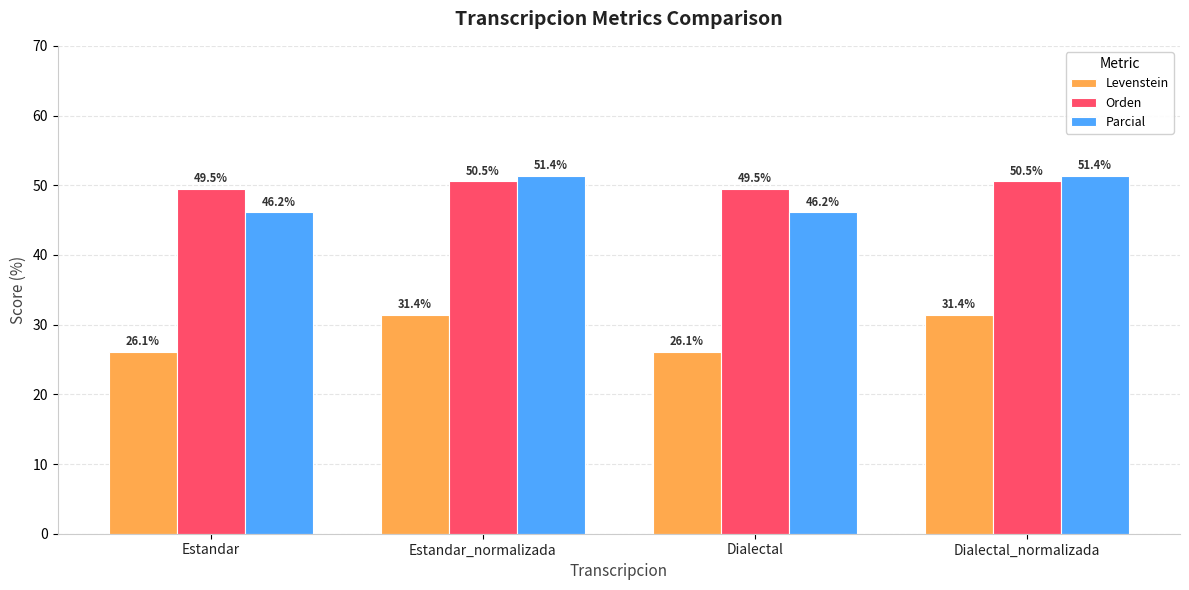

What position from the right is Estandar?

4